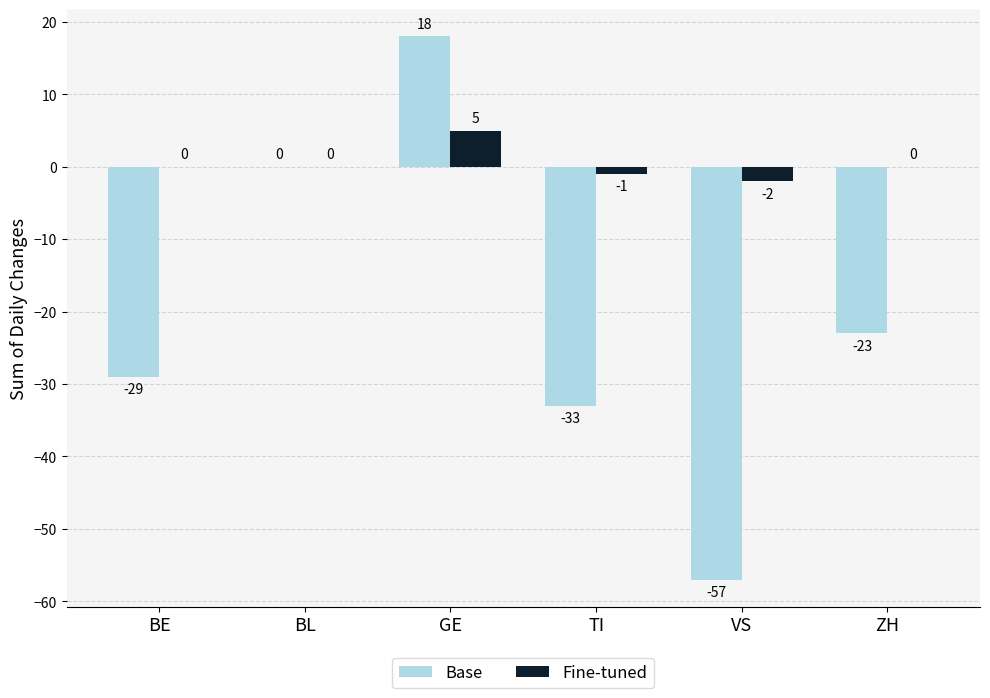

What are all the series names shown in the legend?

Base, Fine-tuned